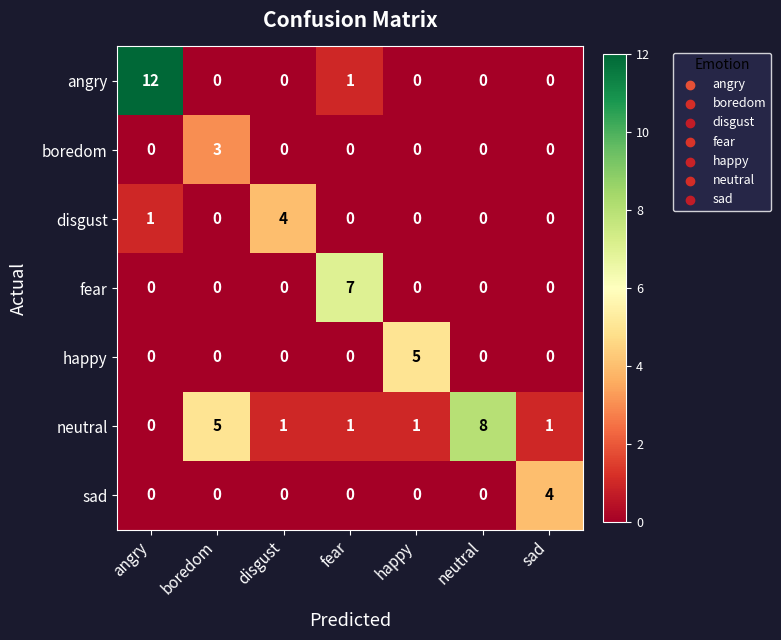

Which label corresponds to the largest value in the chart?

angry